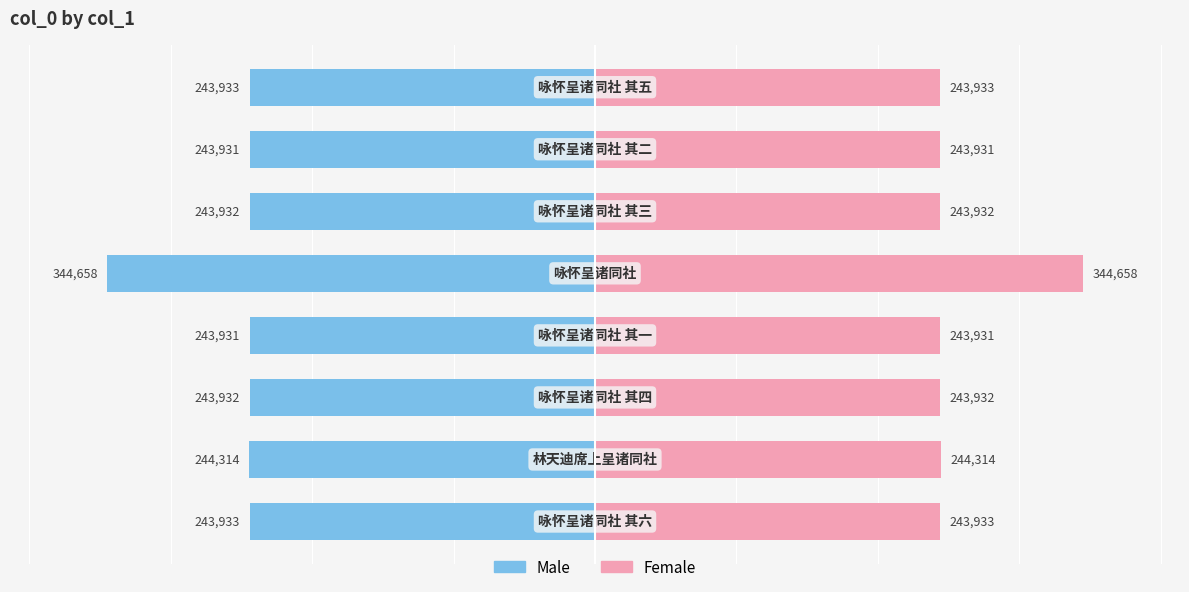

How many groups of bars are there?

8